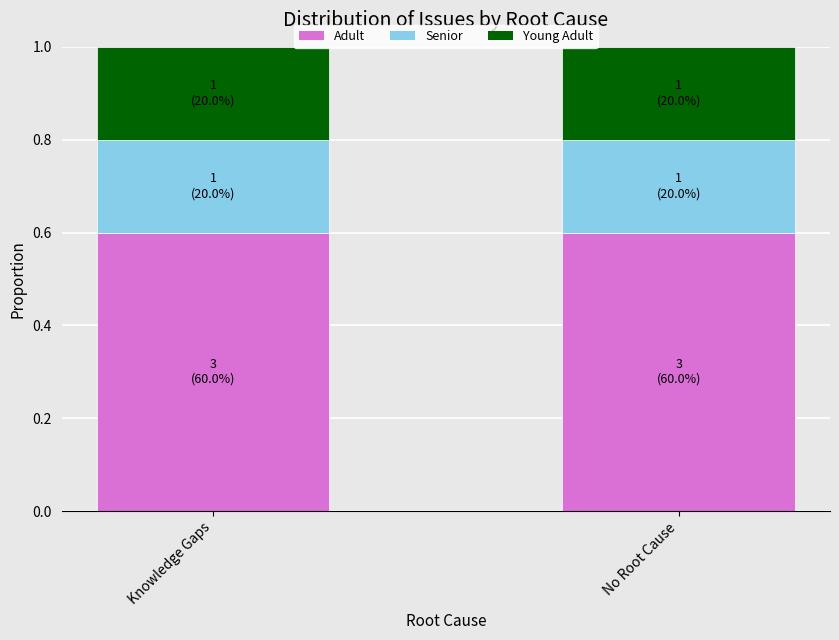

How many categories are shown in the chart?

2